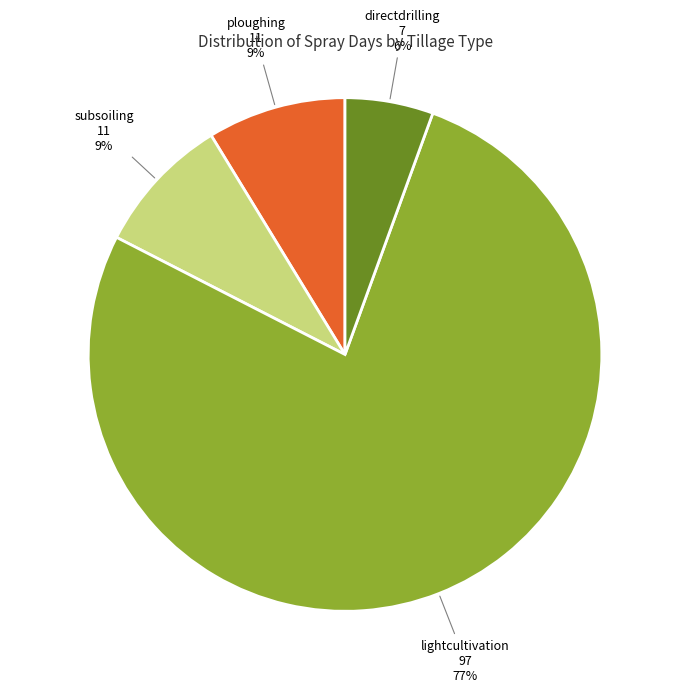

Does any single category account for the majority?

Yes